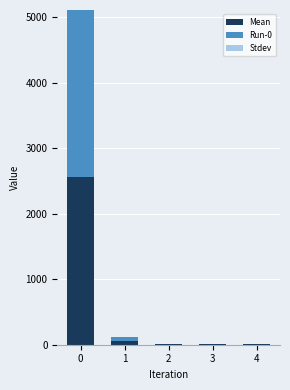

What is the total value across all series at 0?

5111.7